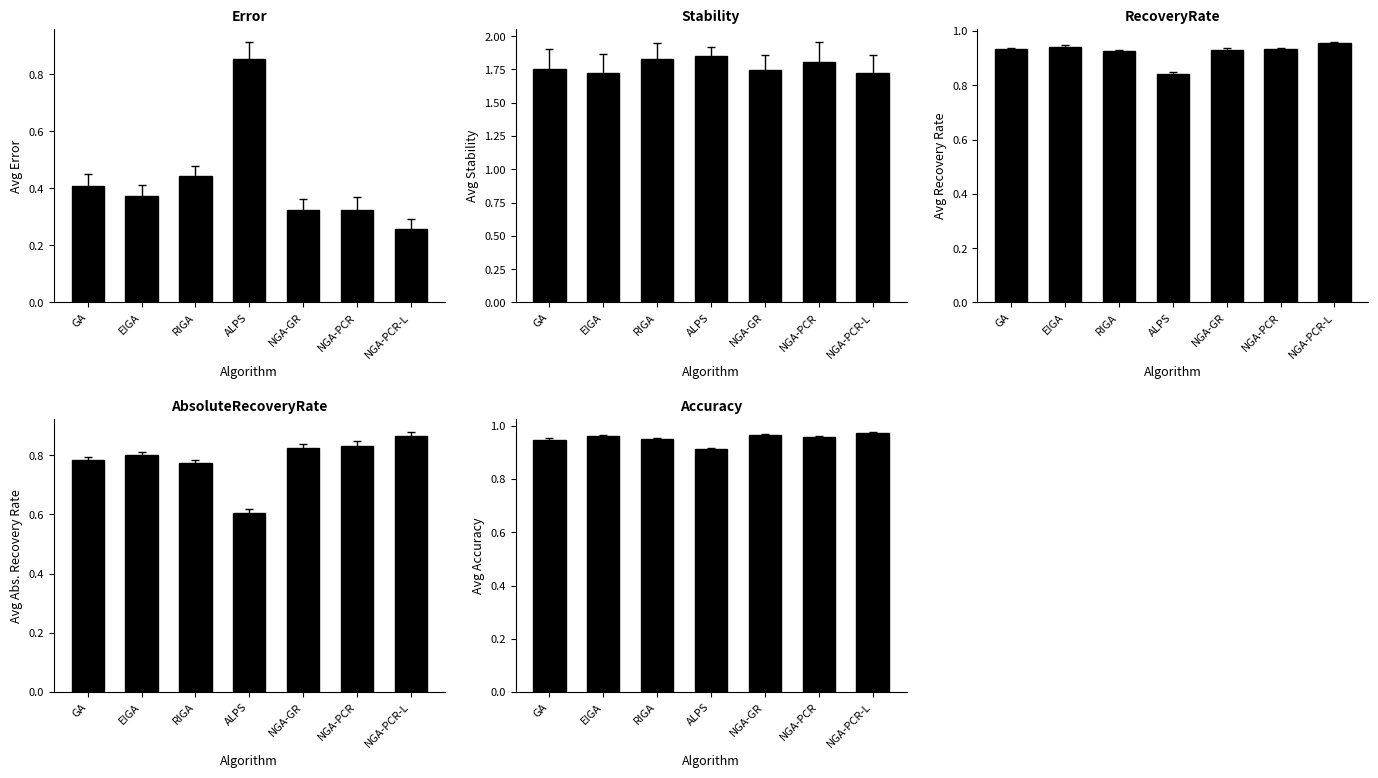

How many RecoveryRate values are between 0 and 1?

7